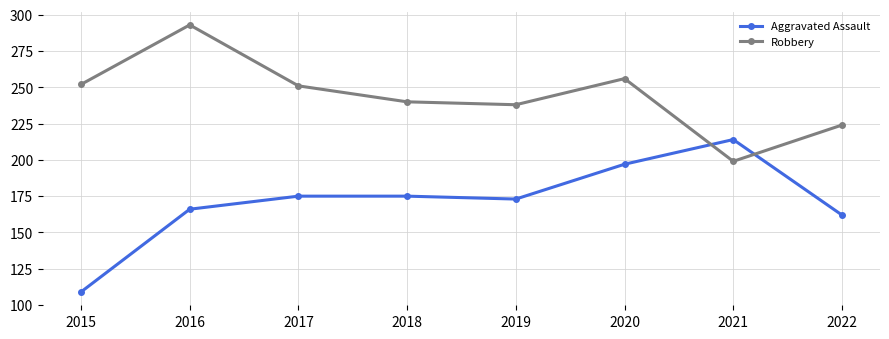

What are all the series names shown in the legend?

Aggravated Assault, Robbery